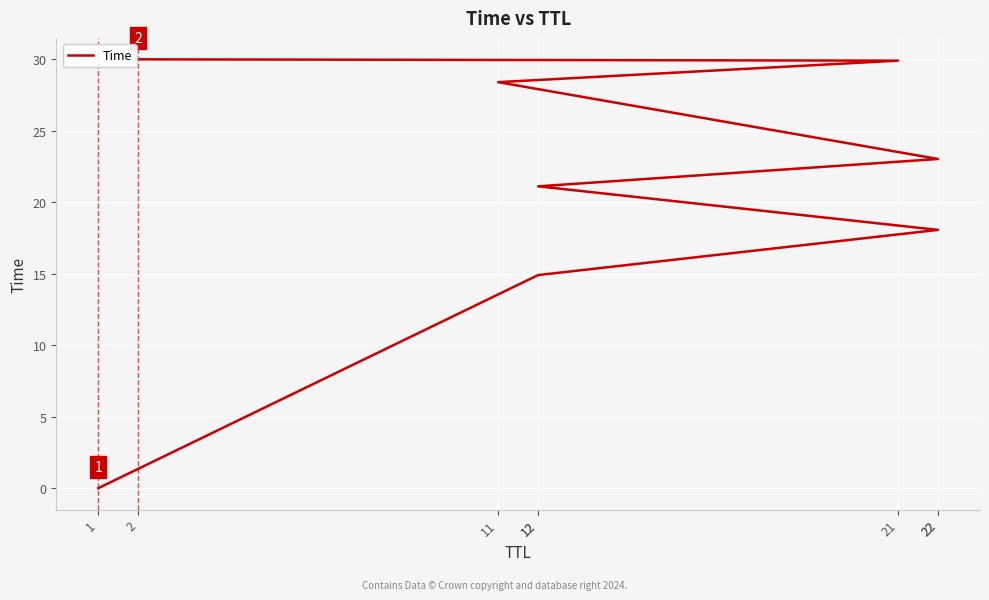

True or false: the data shows 33.6 at 22.

False